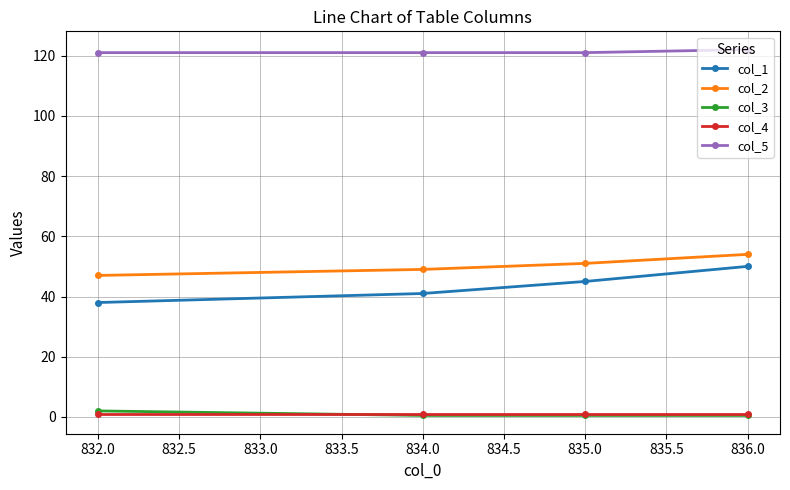

At how many categories does at least one series exceed 69?

4